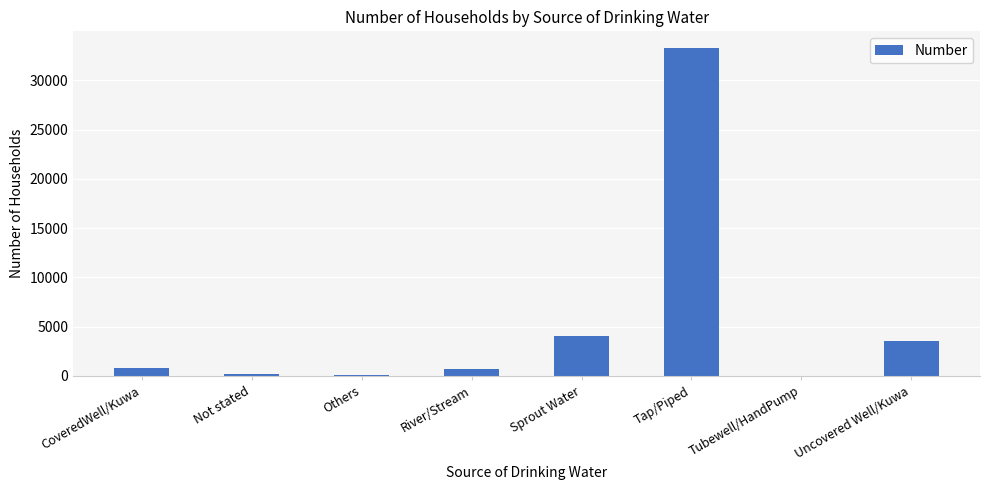

What is the greatest value displayed?

33310